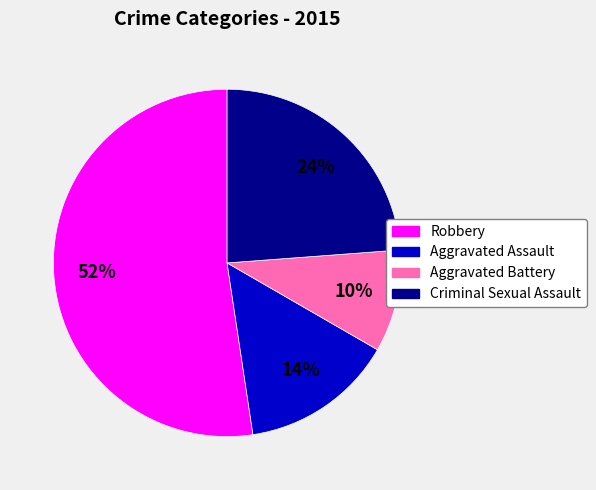

Which slice is the largest?

Robbery